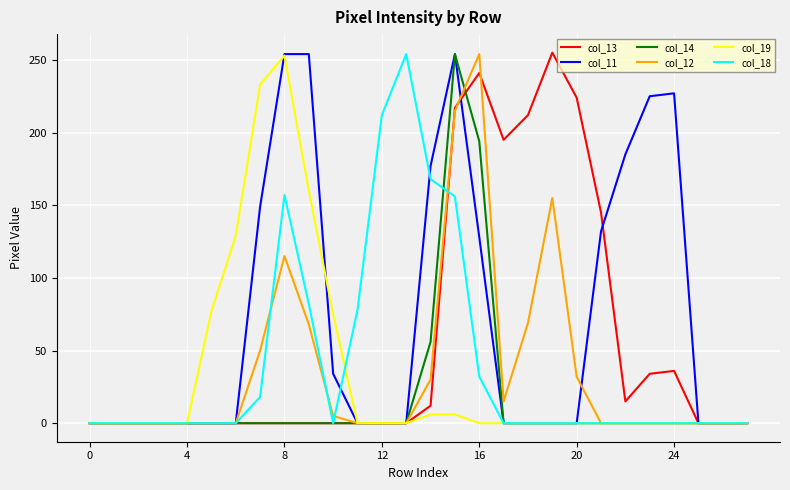

Which series has the largest total across all categories?

col_11